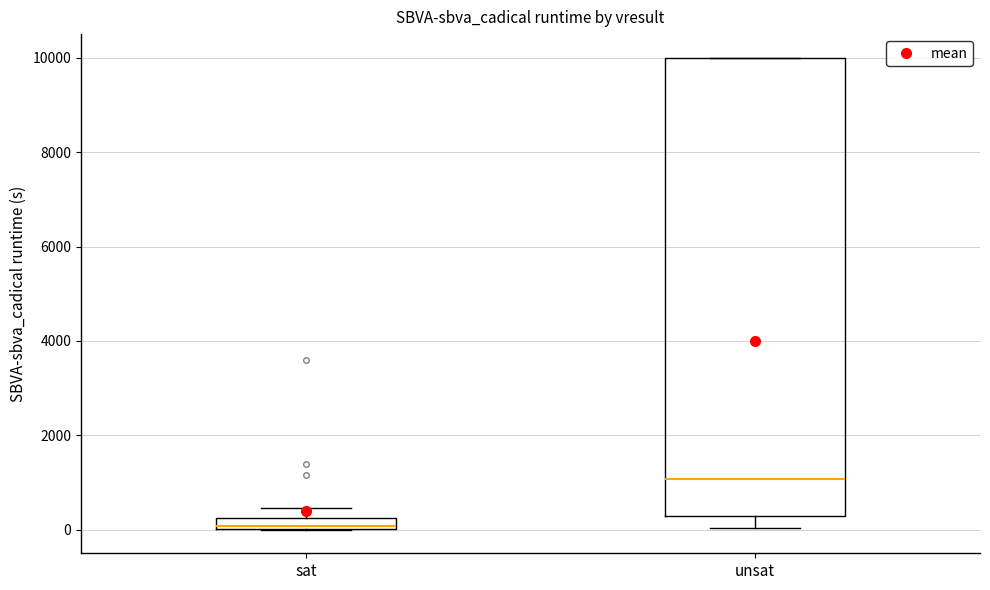

Which box is the tallest, from its lower edge to its upper edge?

unsat